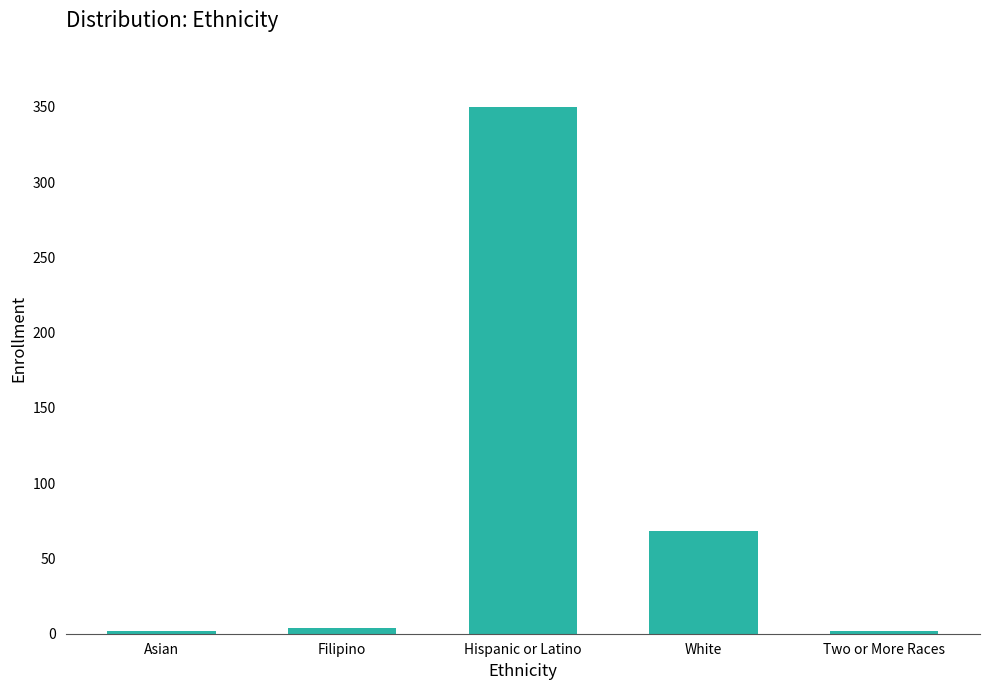

Does the chart contain any negative values?

No